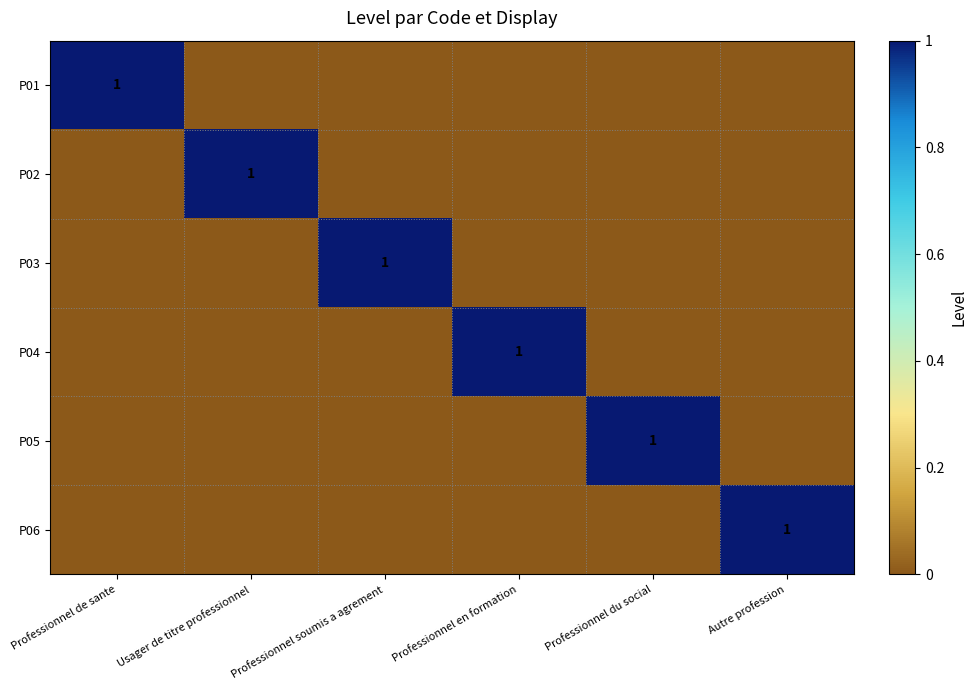

The value of P01 at Professionnel de sante is 1. True or false?

True